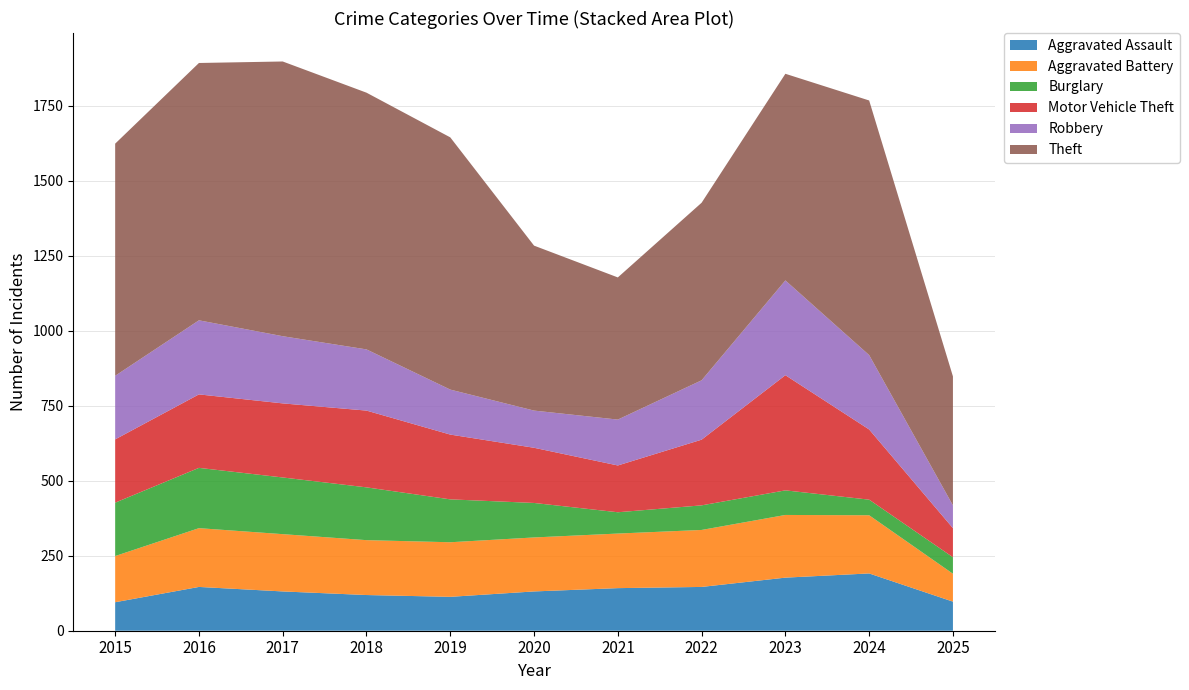

Reading left to right, list all the values displayed in this chart.

Aggravated Assault: 2015=95	2016=146	2017=131	2018=119	2019=113	2020=131	2021=142	2022=146	2023=177	2024=191	2025=97
Aggravated Battery: 2015=154	2016=196	2017=191	2018=183	2019=182	2020=180	2021=182	2022=190	2023=209	2024=194	2025=93
Burglary: 2015=178	2016=201	2017=189	2018=176	2019=143	2020=115	2021=71	2022=82	2023=82	2024=52	2025=55
Motor Vehicle Theft: 2015=211	2016=245	2017=247	2018=256	2019=216	2020=184	2021=156	2022=219	2023=384	2024=234	2025=97
Robbery: 2015=212	2016=247	2017=224	2018=204	2019=150	2020=124	2021=153	2022=198	2023=316	2024=248	2025=76
Theft: 2015=774	2016=858	2017=916	2018=856	2019=841	2020=550	2021=474	2022=592	2023=689	2024=849	2025=430